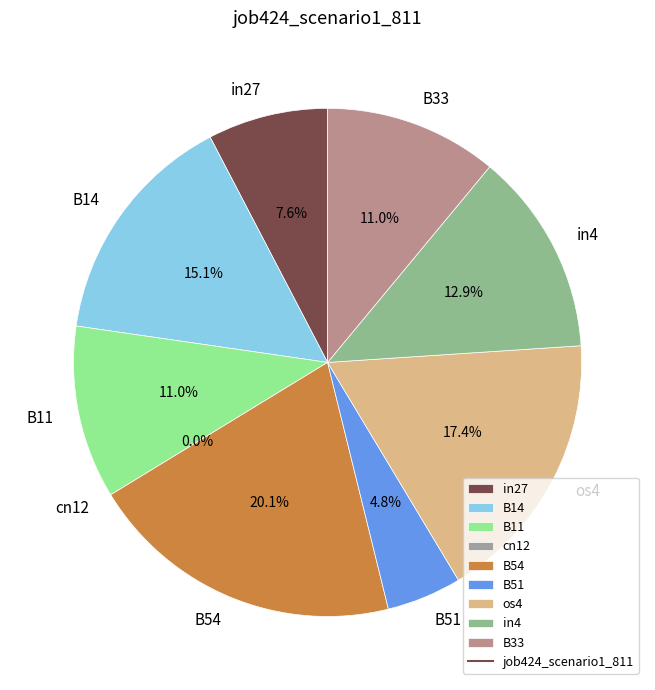

True or false: in27 accounts for 1% of the total.

False